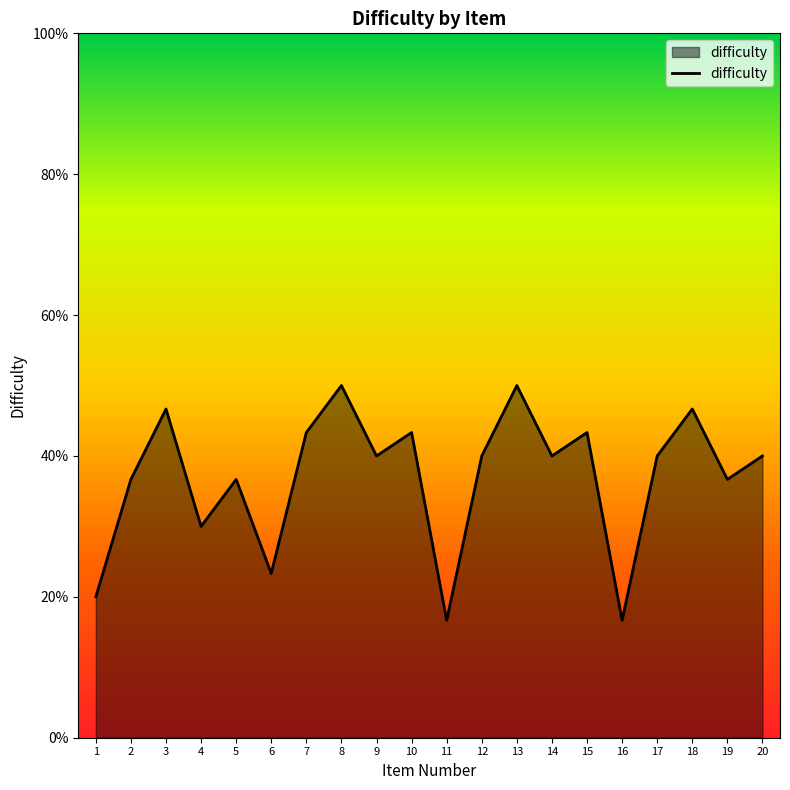

What is the greatest value displayed?

50.0